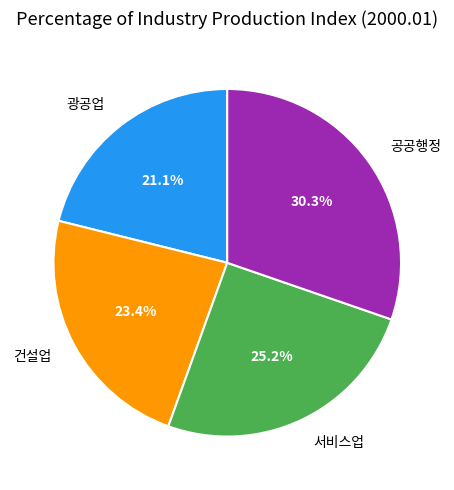

Approximately how many times larger is the value at 건설업 compared to 광공업?

1.1